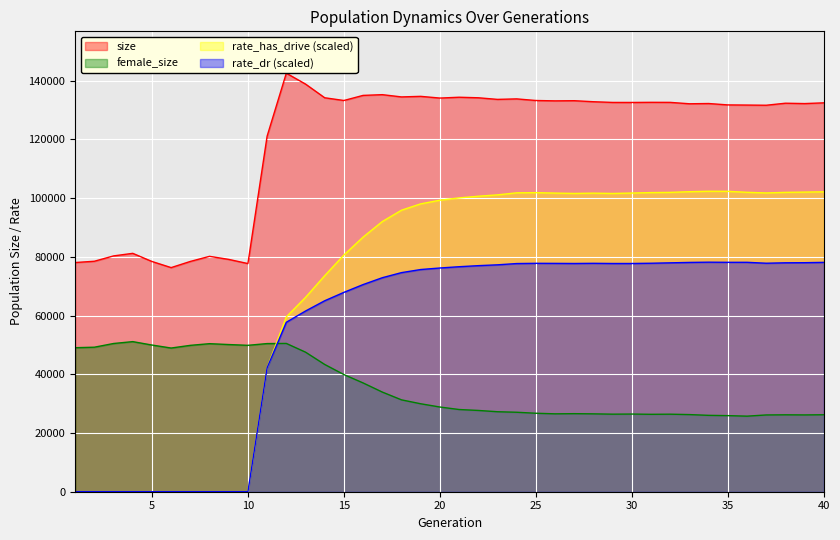

How many times do female_size and rate_dr cross each other?

1